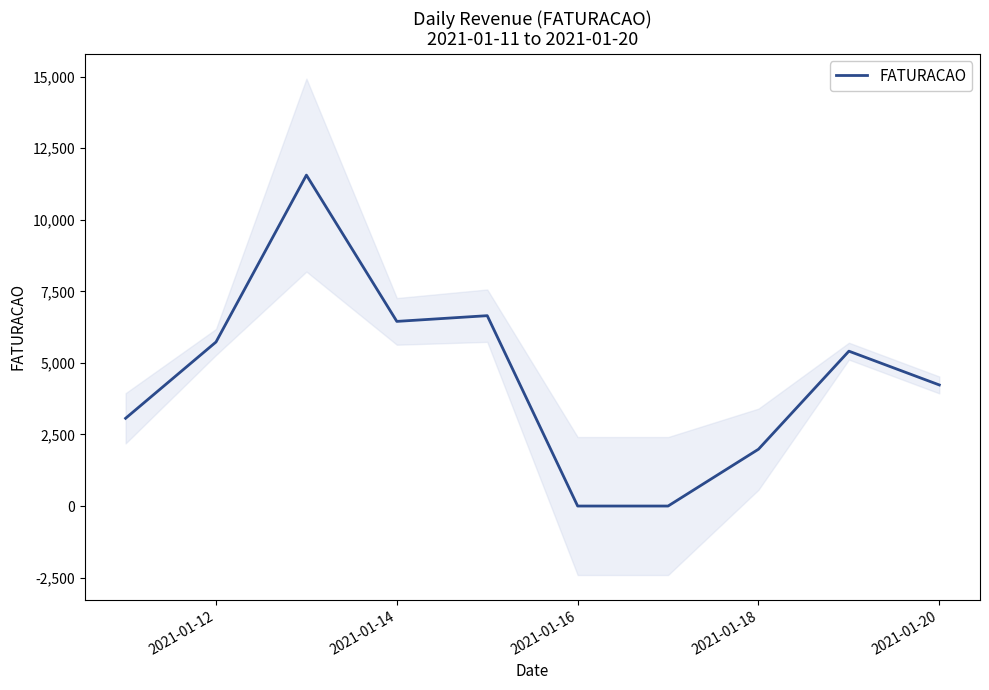

The value of FATURACAO at 2021-01-12 is 5730. True or false?

True